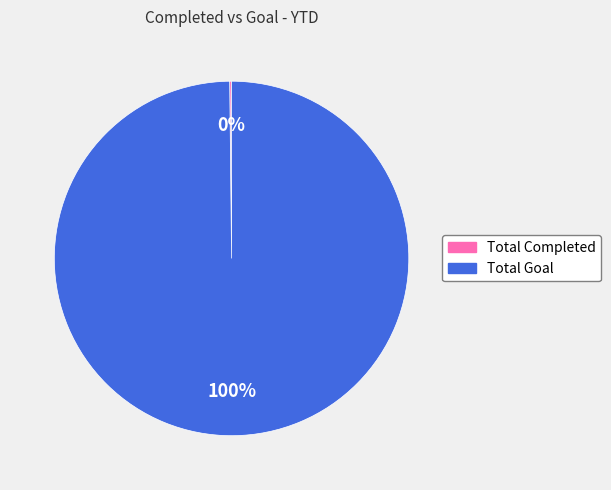

To the nearest percent, what is the difference between the largest and smallest slice percentages?

100%